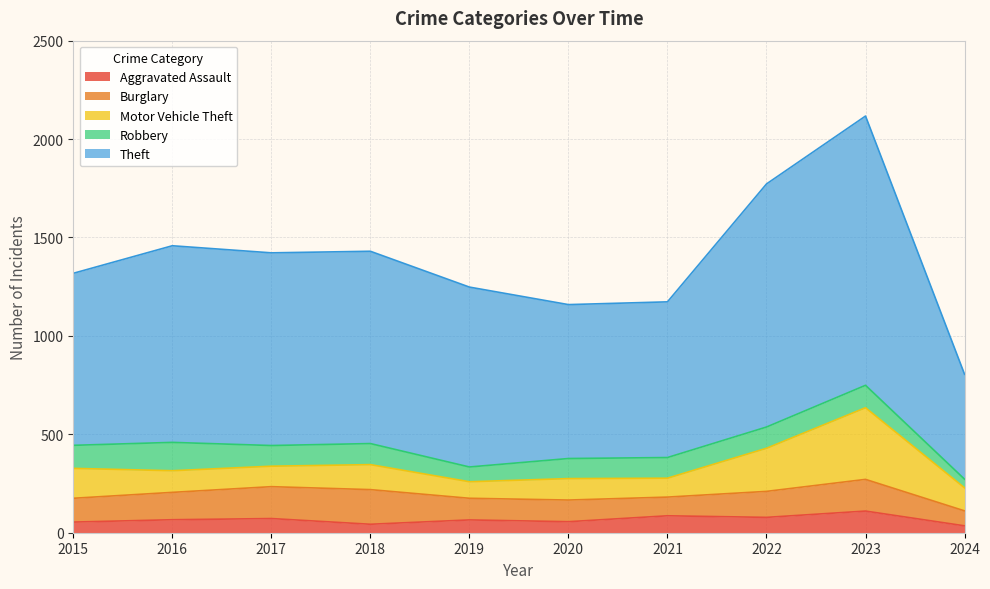

What is the difference between the second highest and minimum values in the Motor Vehicle Theft series?

135